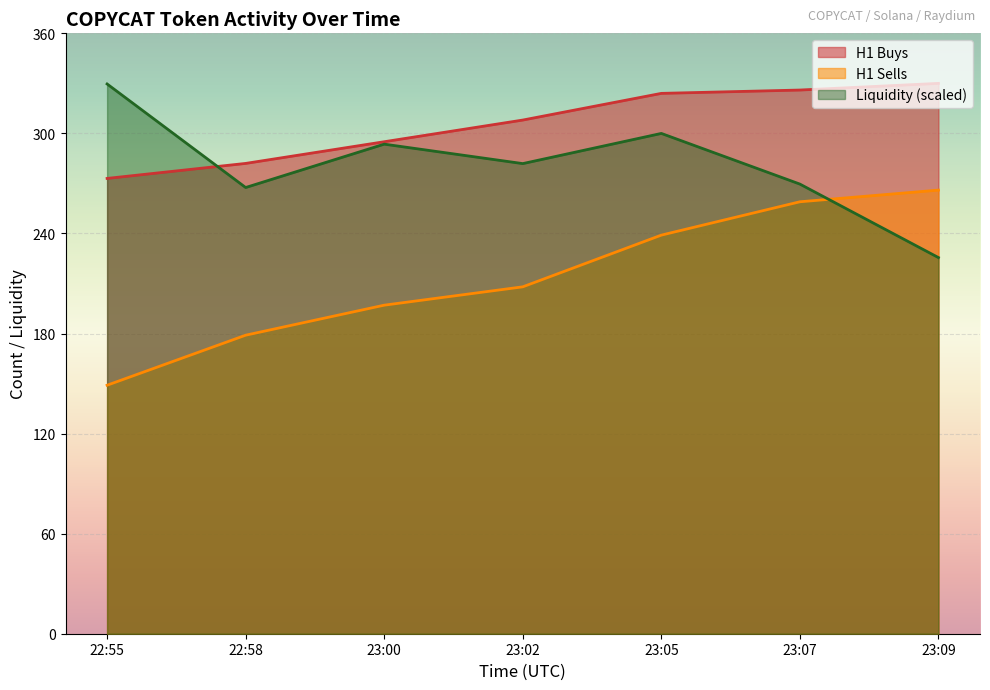

What position from the left is 23:00?

3